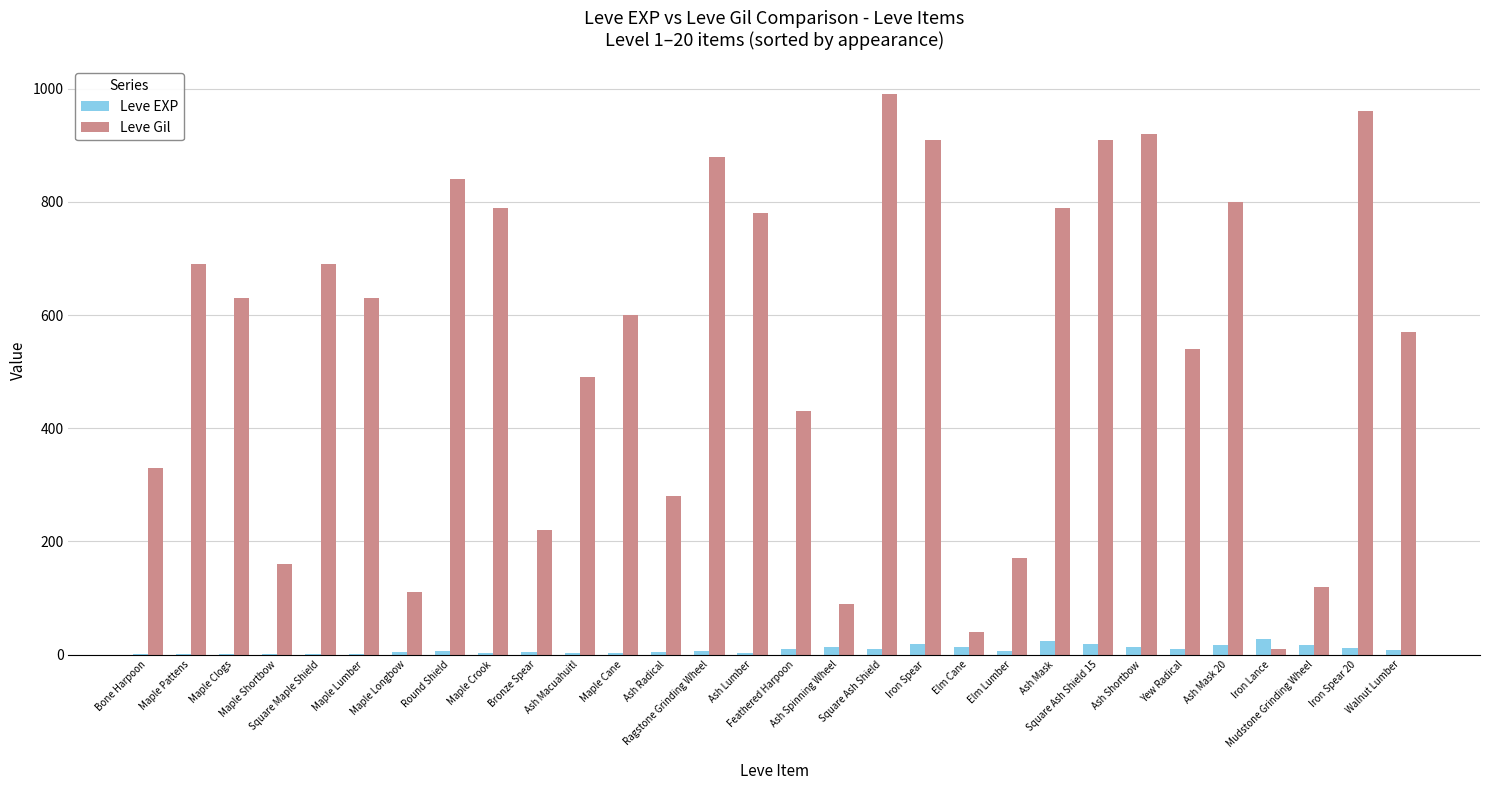

Which series has the largest total across all categories?

Leve Gil